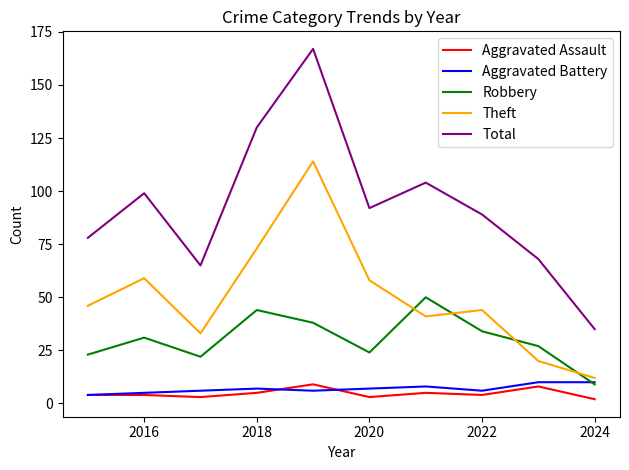

What is the maximum value for Aggravated Assault?

9